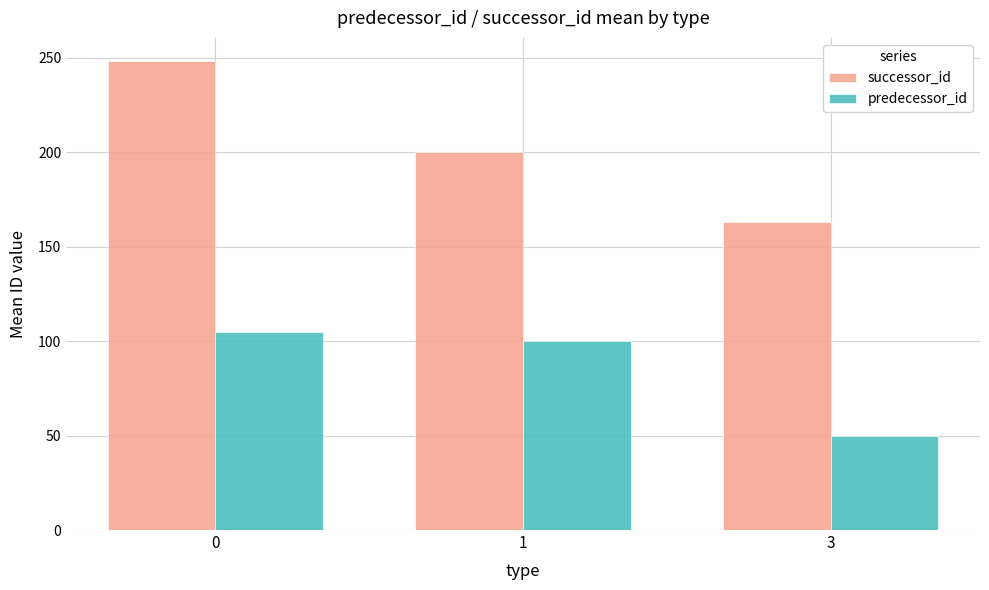

Is the value of successor_id at 3 greater than the value of predecessor_id at 1?

Yes